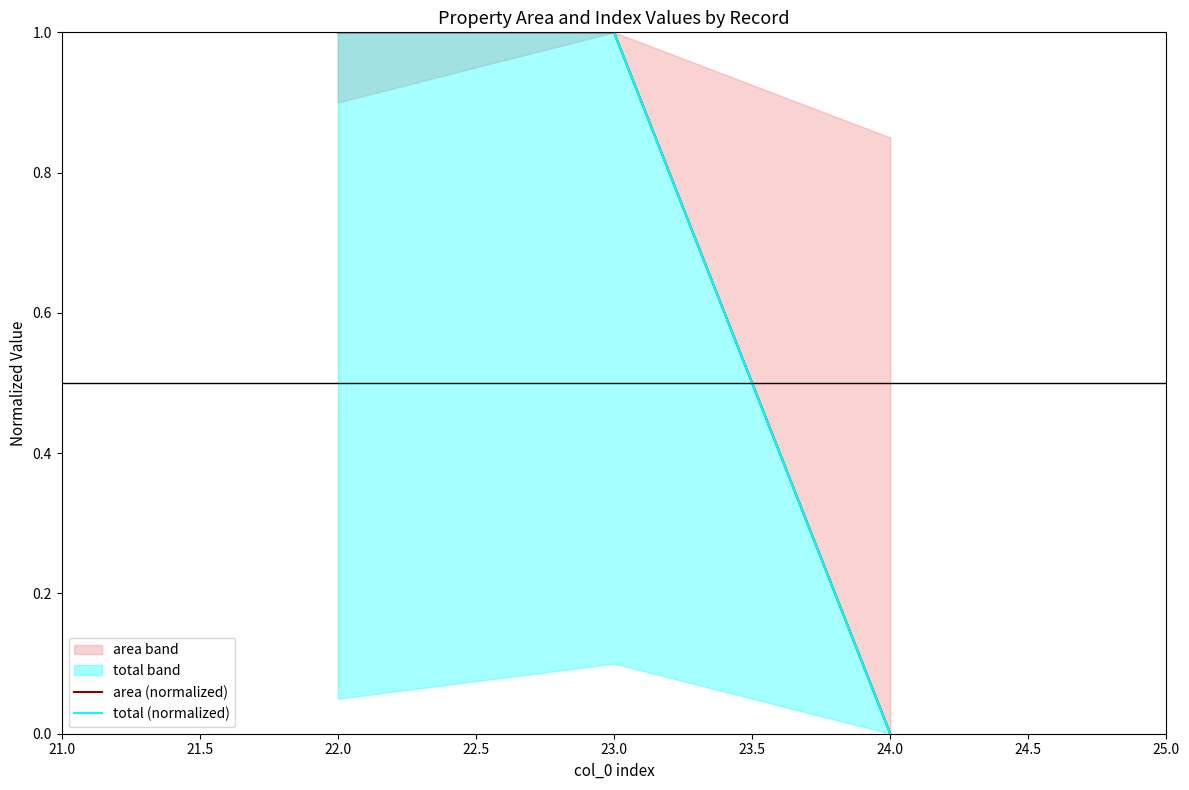

Does the chart display data point markers on the line(s)?

No